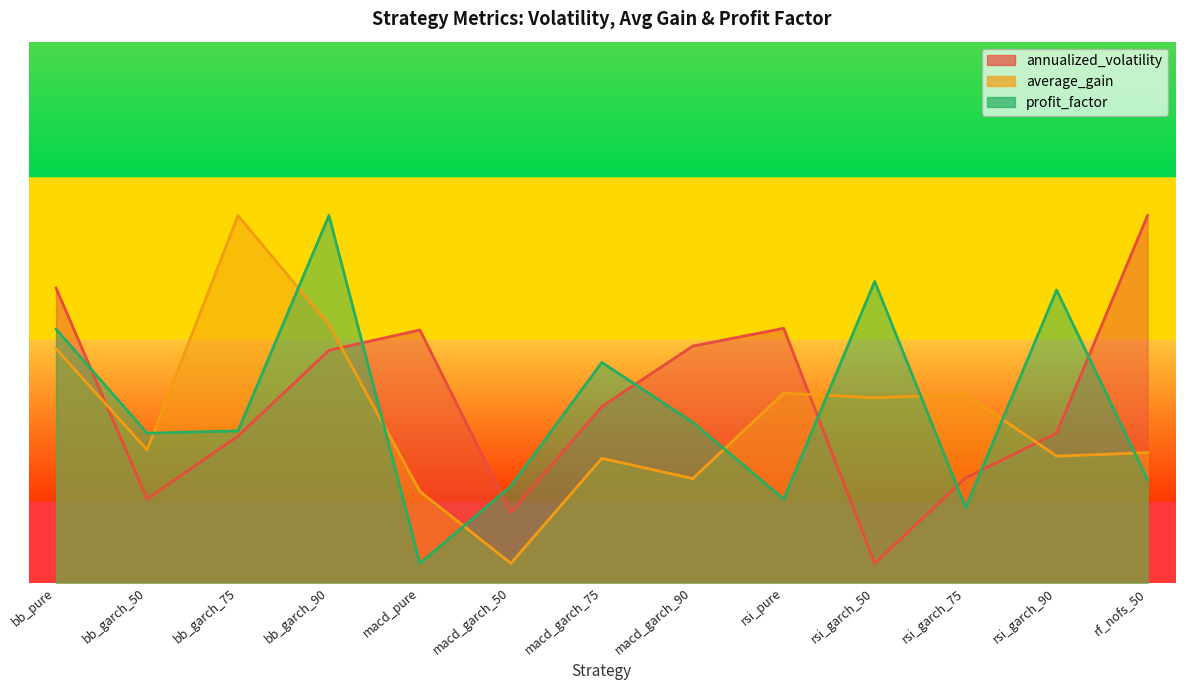

True or false: annualized_volatility has more than 2 interior local peaks.

False